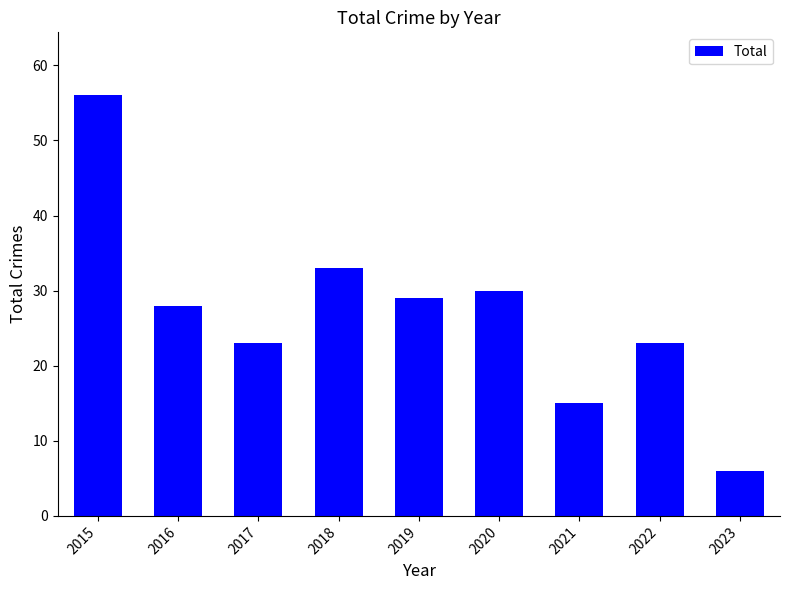

What is the approximate value at 2023?

6